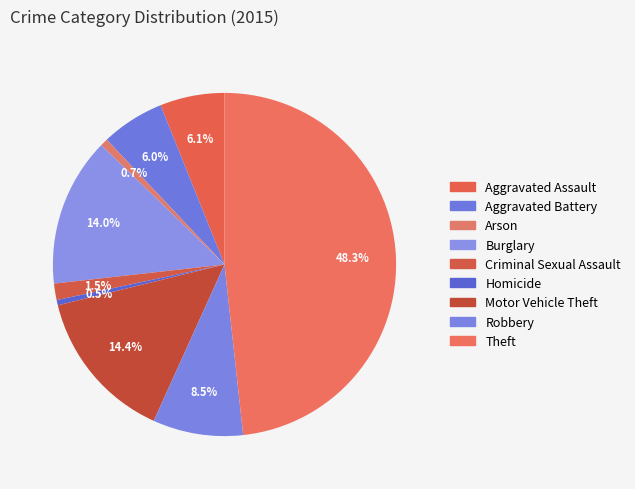

Count the number of slices in the pie.

9